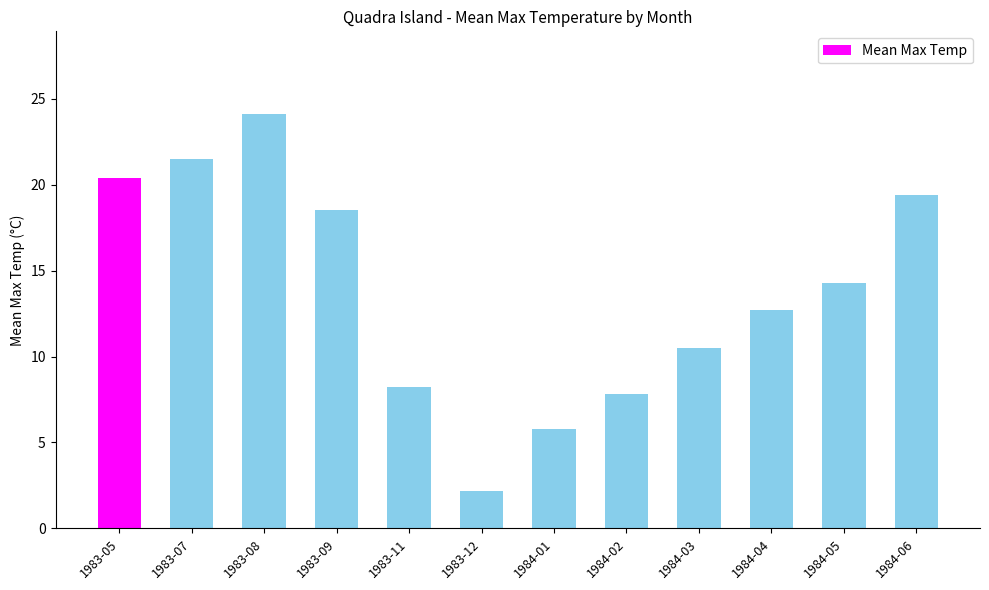

Are the bars grouped side by side (vs. stacked)?

No